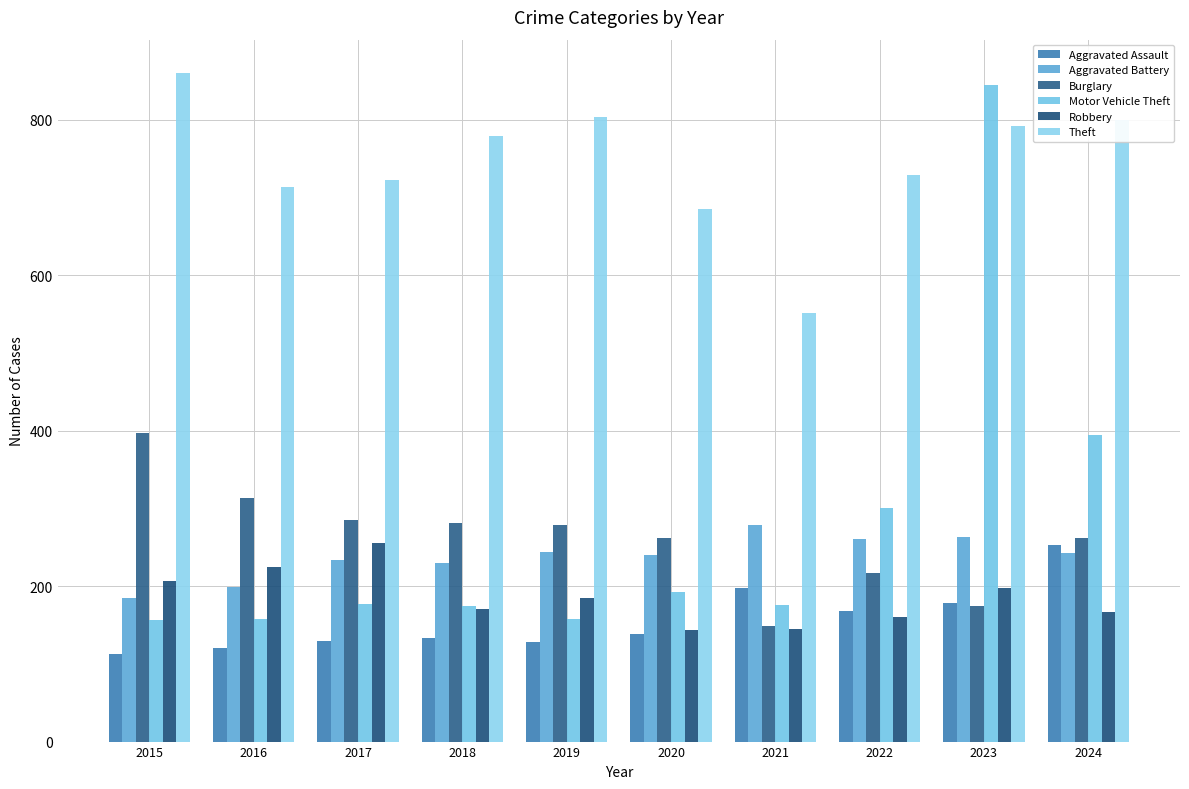

How many distinct data groups are displayed?

6